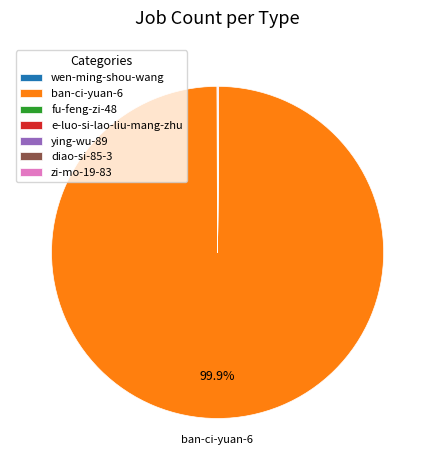

Is there any slice that represents more than half of the pie?

Yes